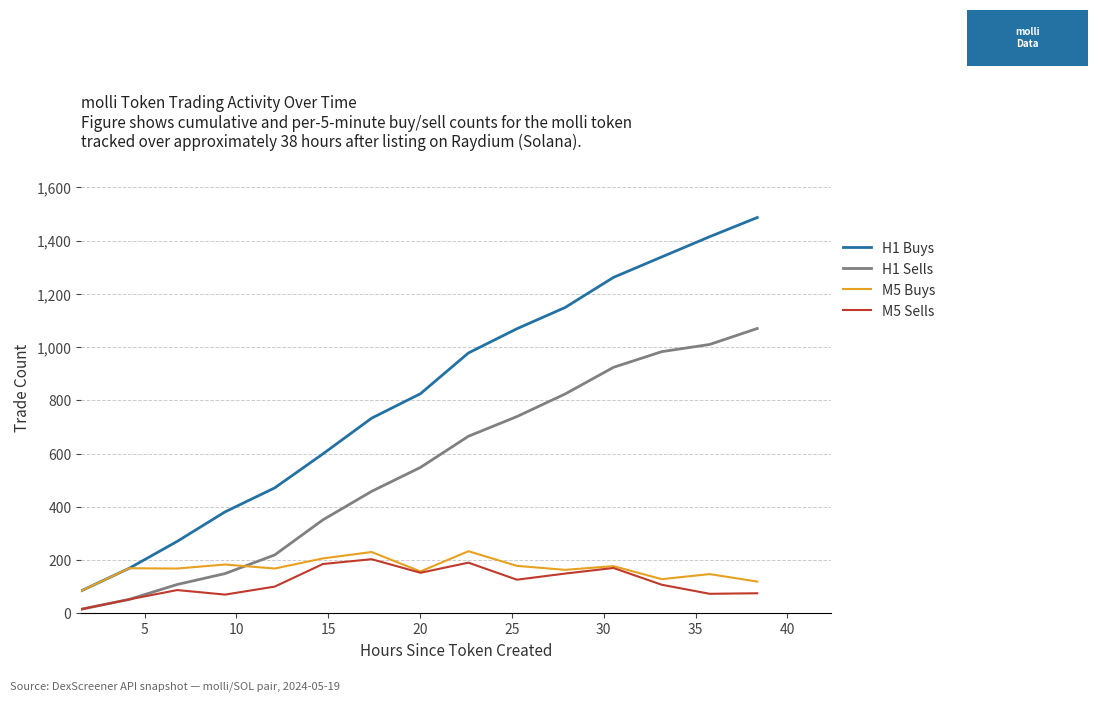

True or false: M5 Sells and H1 Buys cross at least once.

False